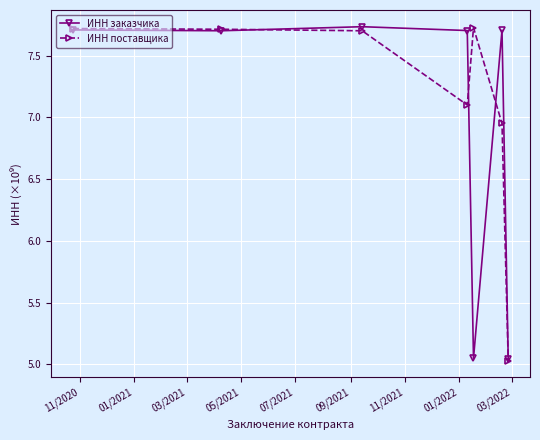

List the series in order of their overall mean, lowest first.

ИНН заказчика, ИНН поставщика